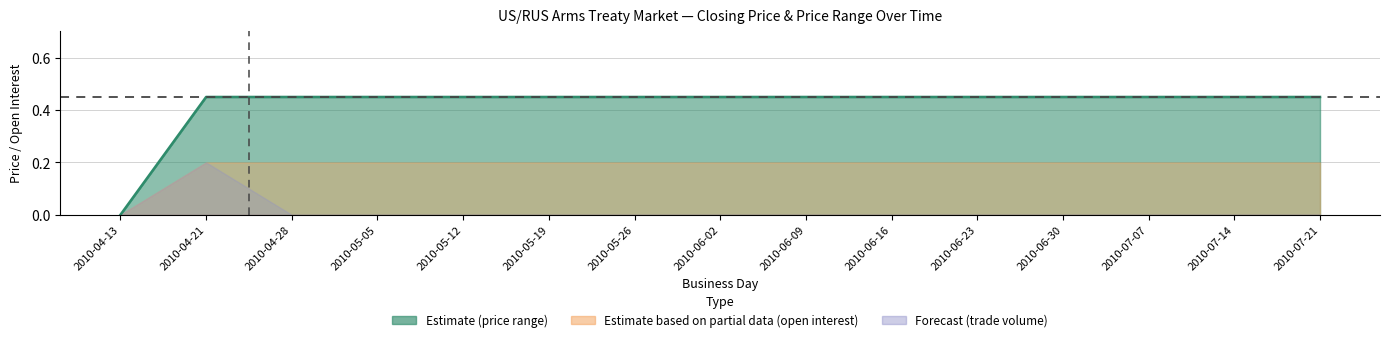

How many values are between 0 and 1?

15